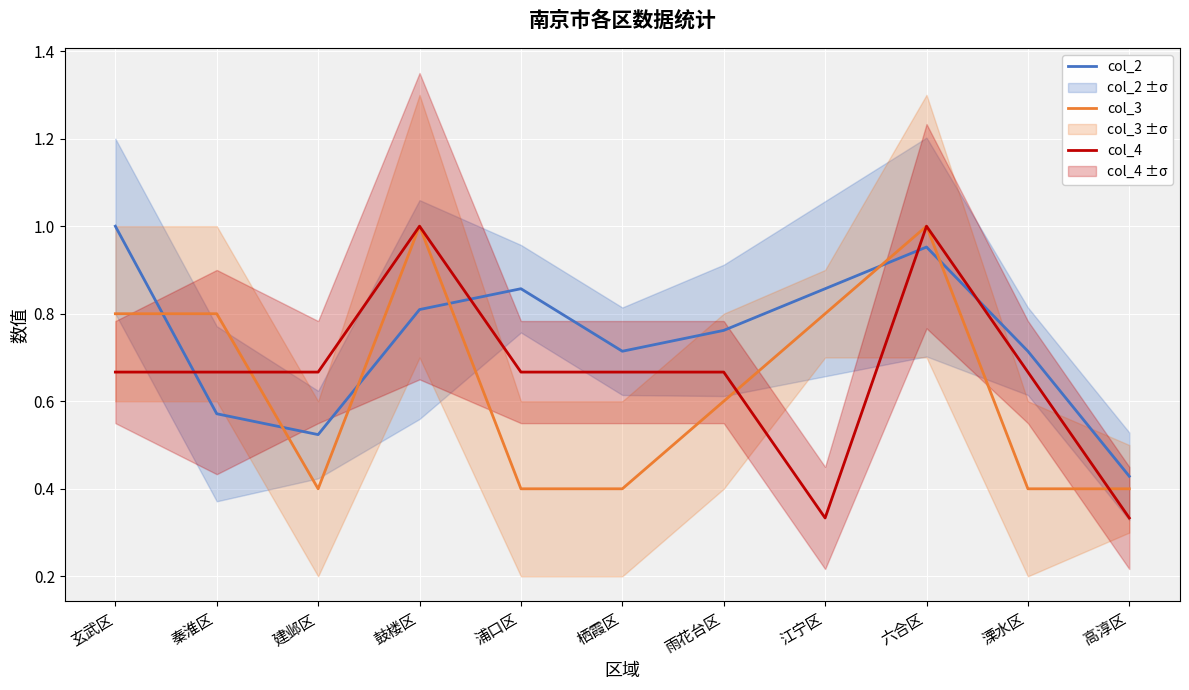

What is the sum of all col_3 values?

7.0